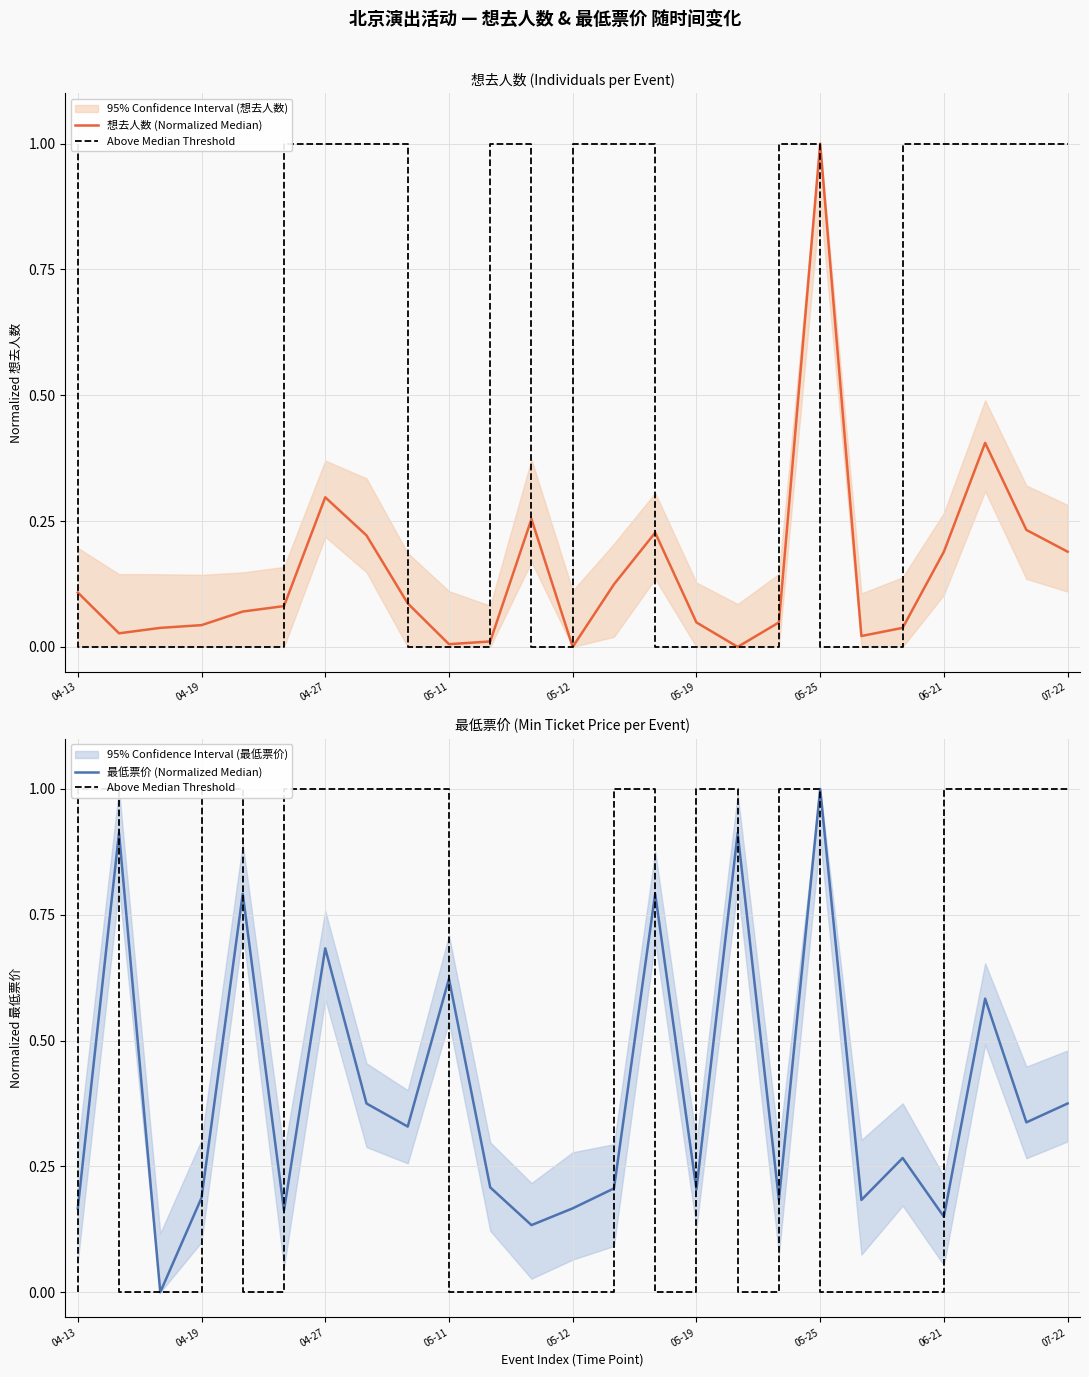

What is the total value across all series at 05-25?

3.0